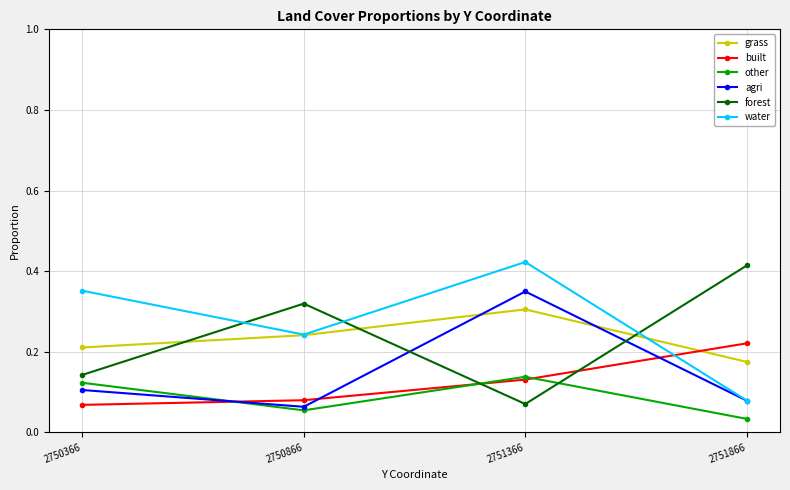

At which label is other closest to 0?

2751866